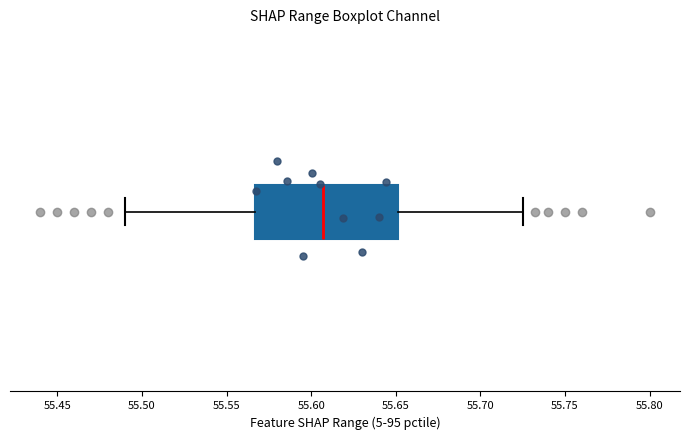

Transcribe this box plot: give where the median line is, the range the box spans, and where the two whiskers end, as read against the x-axis. The values are not printed on the chart, so give them approximately, as read against the axis.

median 55.605, box 55.565 to 55.650, whiskers 55.490 to 55.725